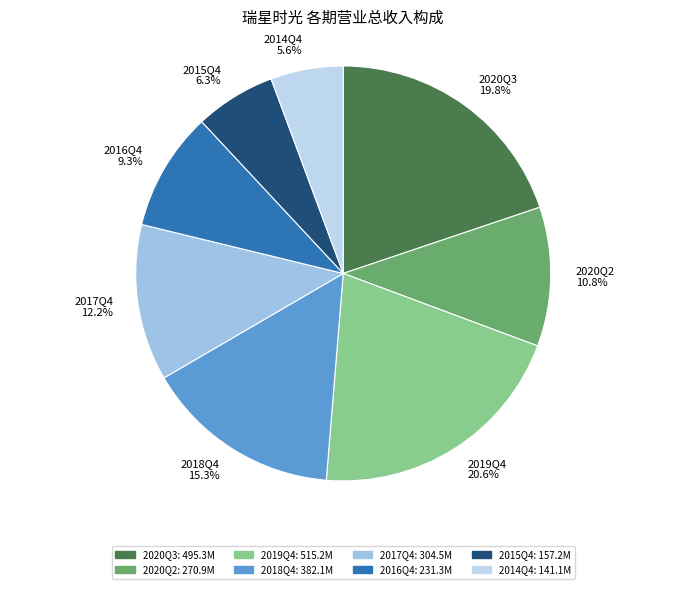

How many slices are in this pie chart?

8